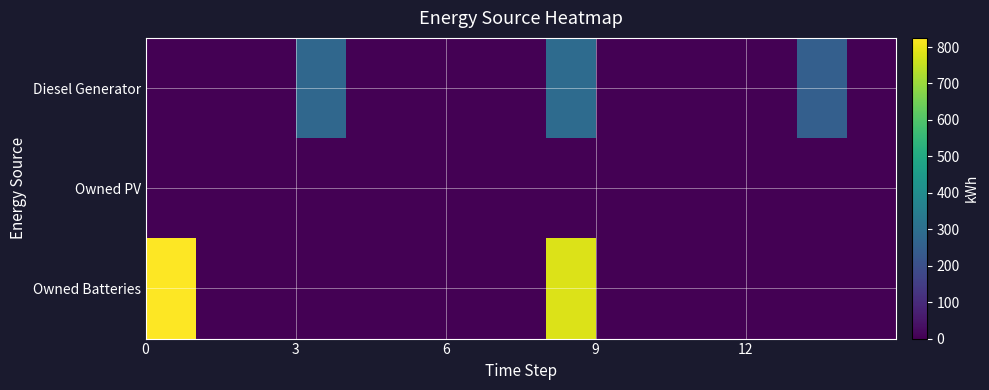

At which category is the sum across all series the highest?

8